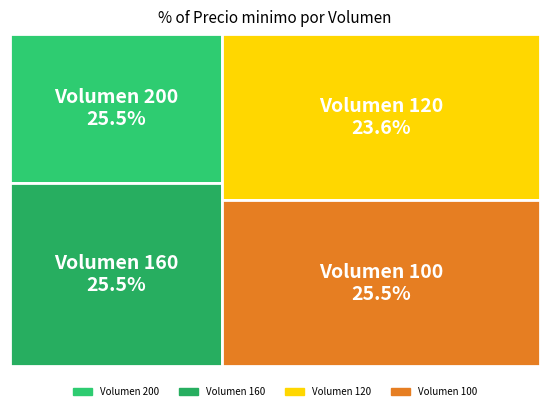

To the nearest percent, what is the difference between the 100 and 120 slice percentages?

2%